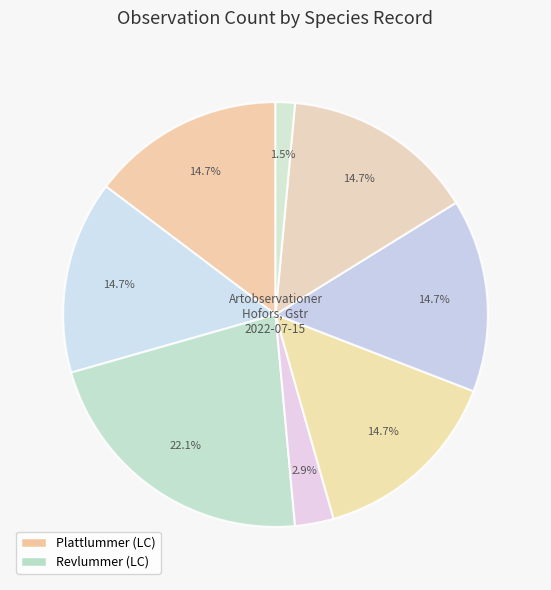

How many segments does this pie chart have?

8